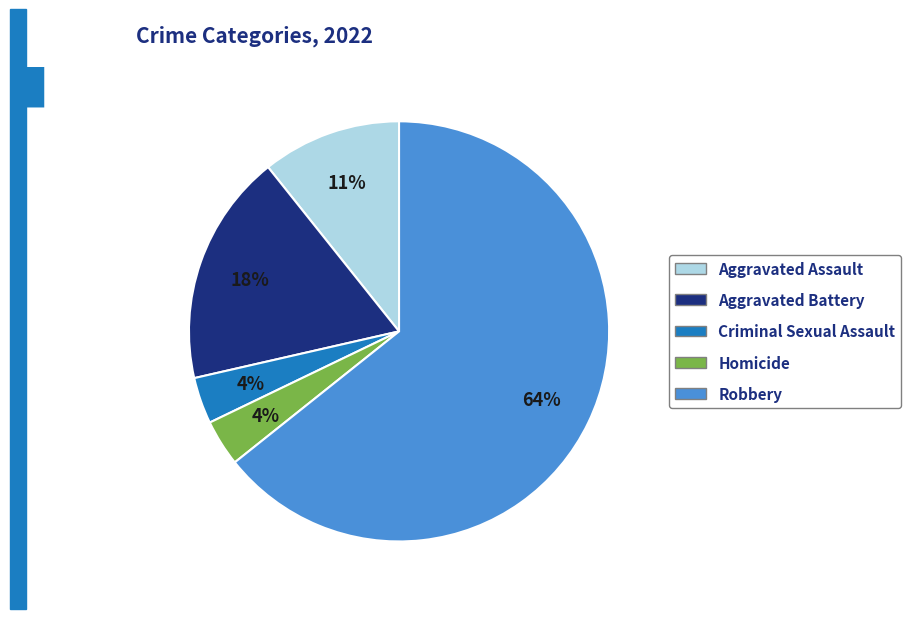

Is there a majority slice in this chart?

Yes